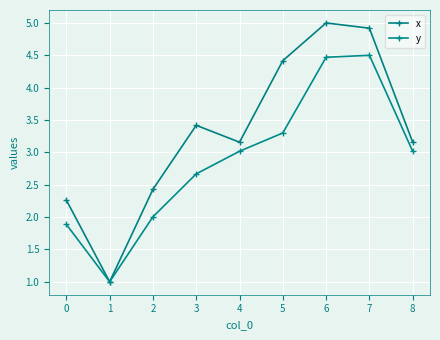

What is the greatest value displayed?

5.0